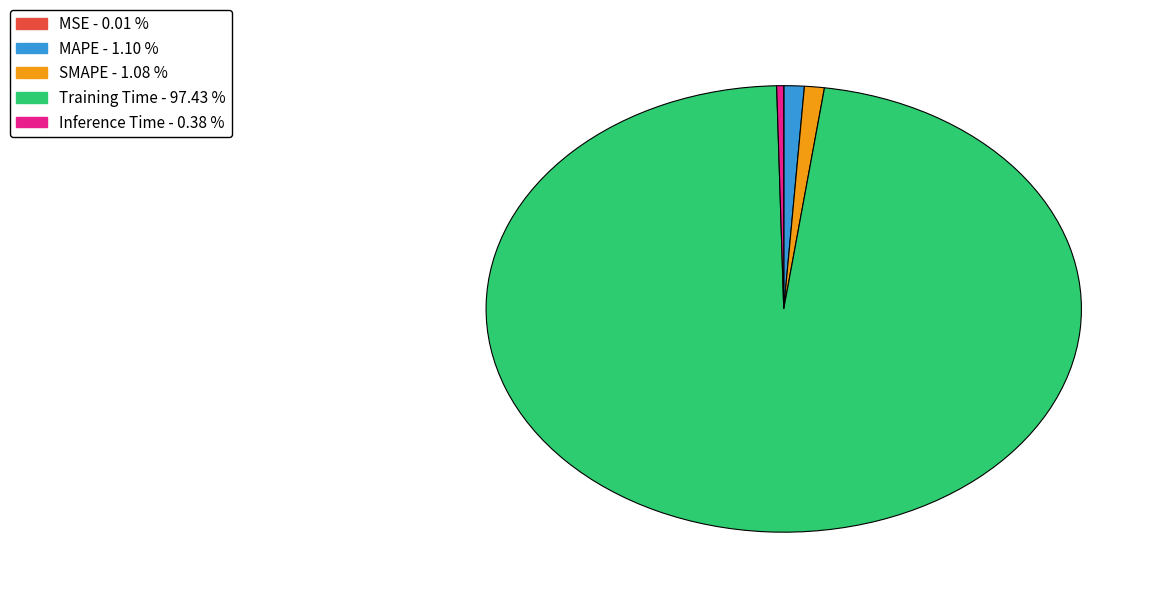

Is the sum of Inference Time and SMAPE greater than half?

No